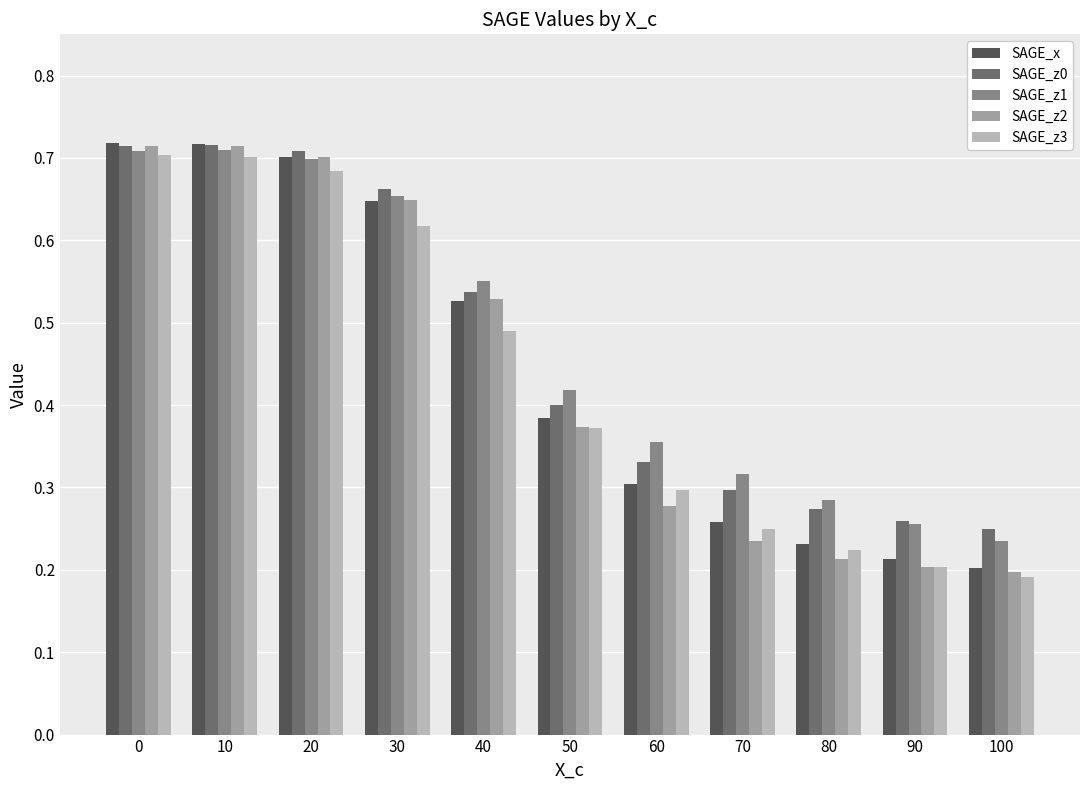

Is the value of SAGE_z0 at 90 greater than the value of SAGE_z1 at 70?

No